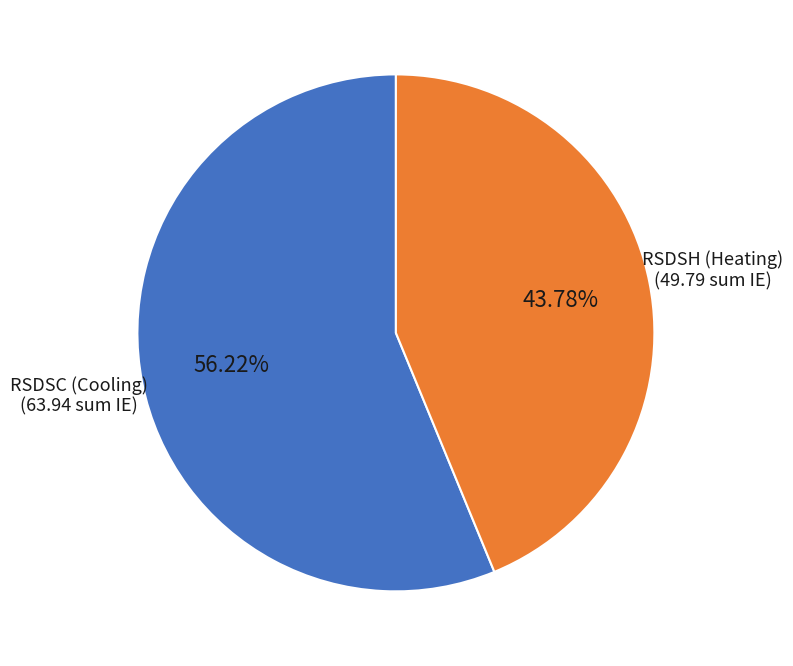

Does any single category account for the majority?

Yes